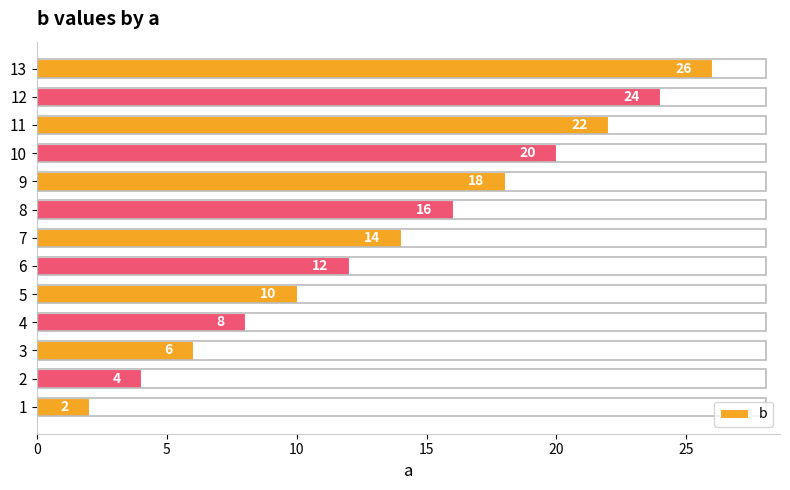

What is the maximum value shown in the chart?

26